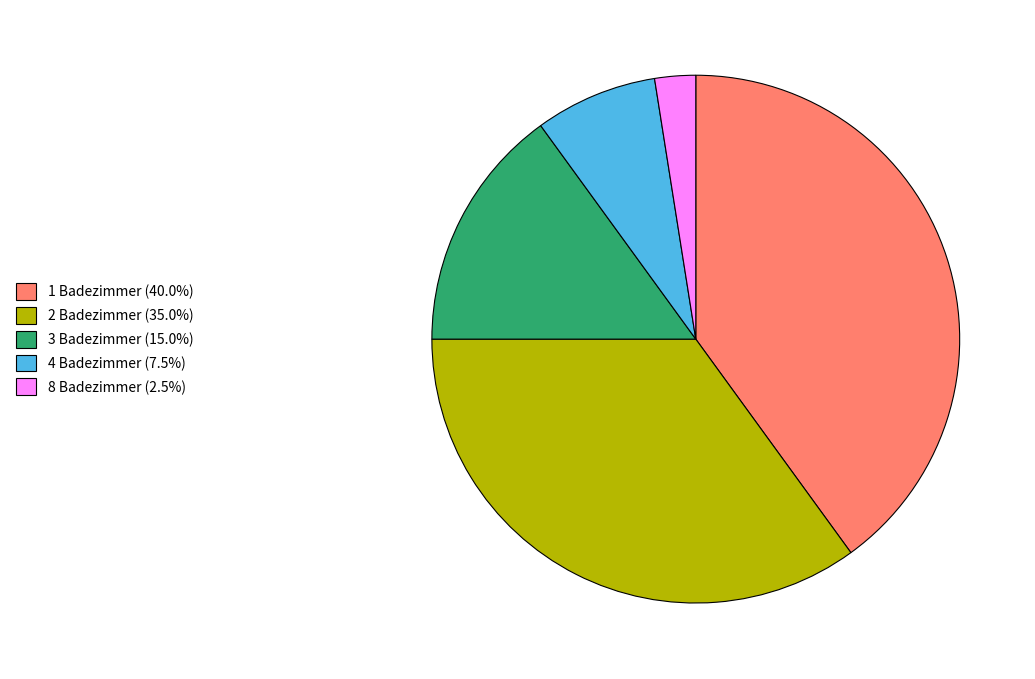

What is the ratio of the value at 2 Badezimmer (35.0%) to the value at 4 Badezimmer (7.5%)?

4.7